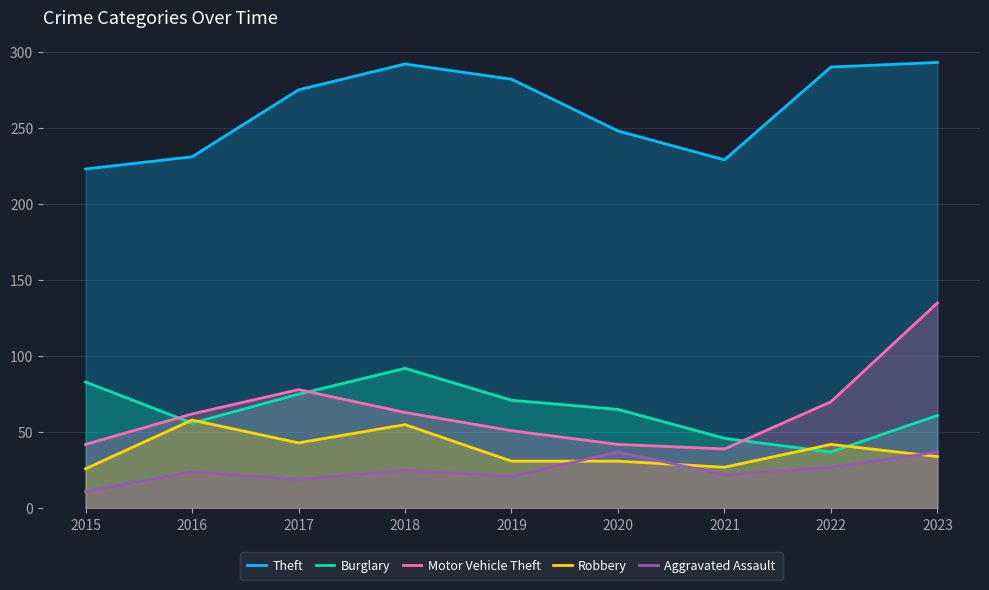

How many lines are shown in the chart?

5